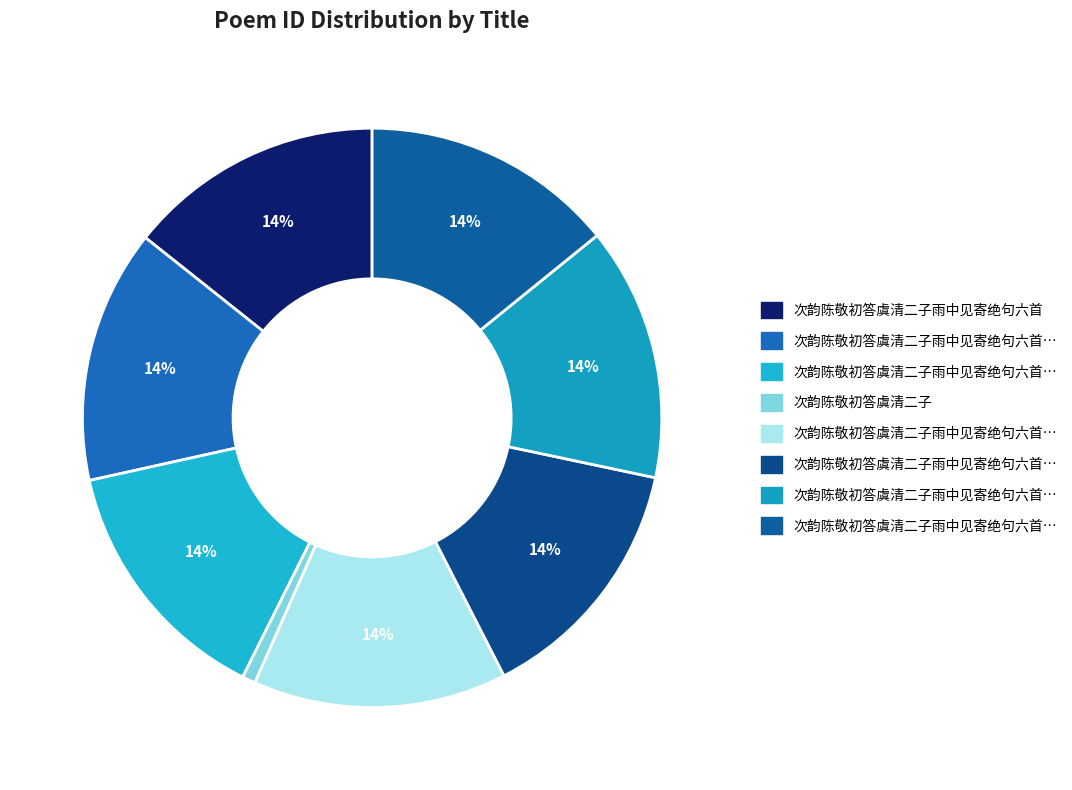

Which slice is the smallest?

次韵陈敬初答虞清二子